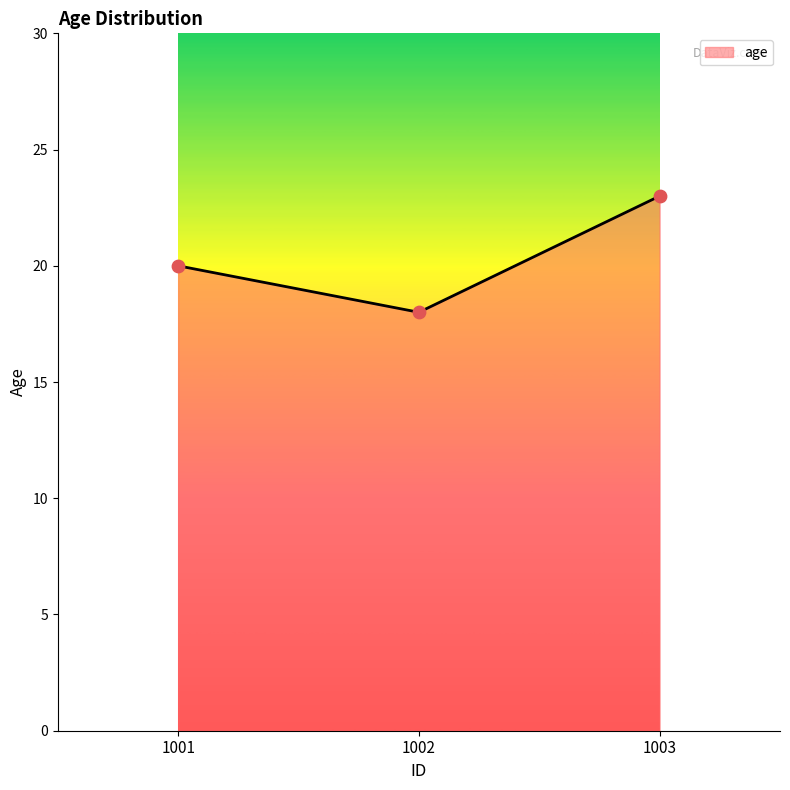

What is the change in value from 1002 to 1003?

+5